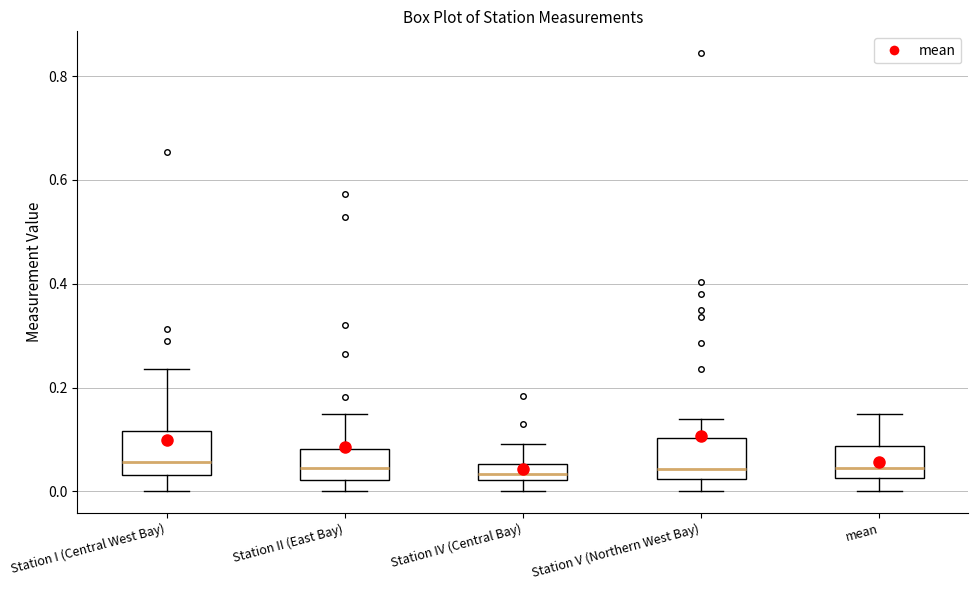

Reading left to right, read every box against the y-axis: the position of its median line, the range the box covers, and the ends of its whiskers. The values are not printed on the chart, so give them approximately, as read against the axis.

Station I (Central West Bay): median 0.06, box 0.04 to 0.12, whiskers 0.00 to 0.24
Station II (East Bay): median 0.04, box 0.02 to 0.08, whiskers 0.00 to 0.16
Station IV (Central Bay): median 0.04, box 0.02 to 0.06, whiskers 0.00 to 0.10
Station V (Northern West Bay): median 0.04, box 0.02 to 0.10, whiskers 0.00 to 0.14
mean: median 0.04, box 0.02 to 0.08, whiskers 0.00 to 0.14